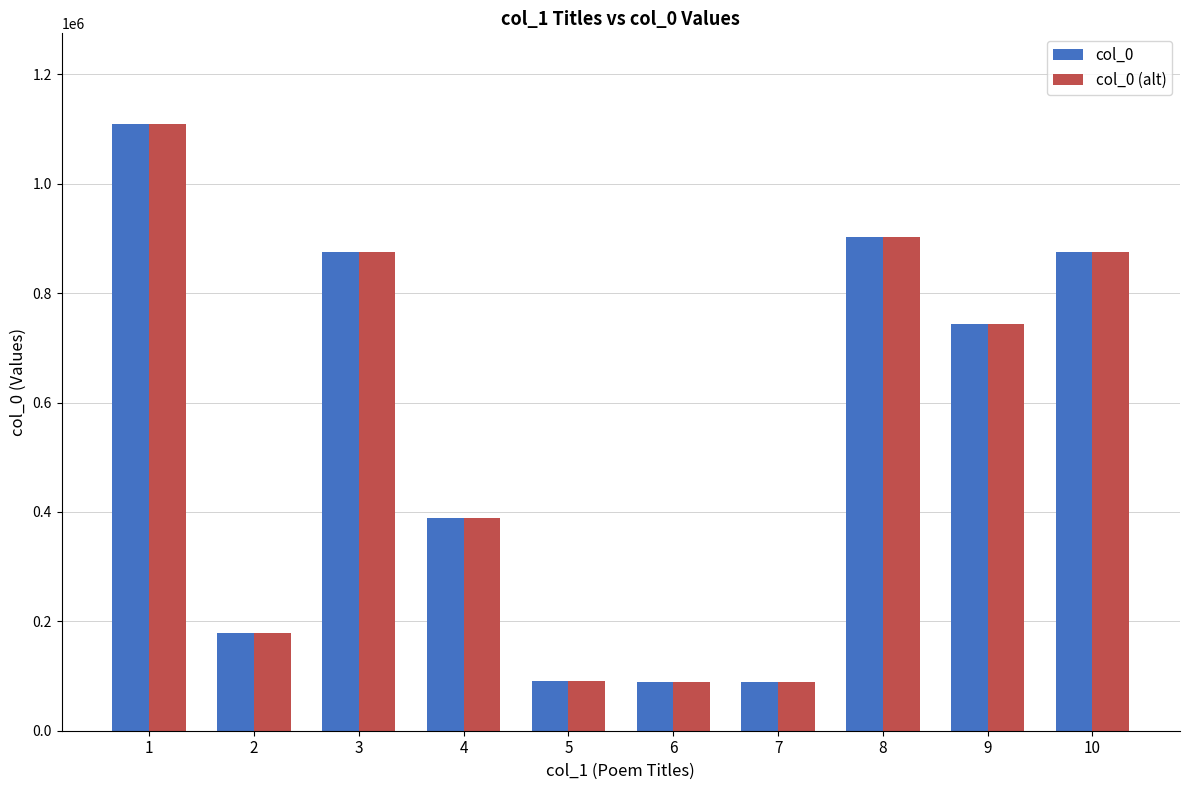

What is the sum of the col_0 values at 6 and 9?

832661